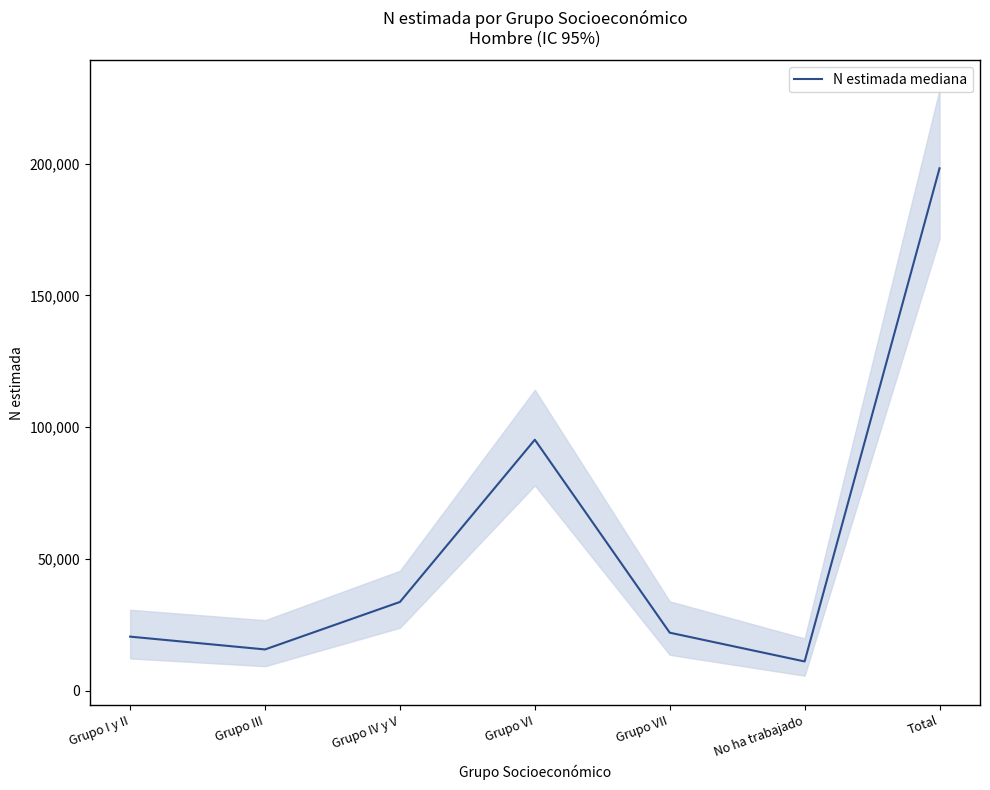

What is the change in value from Grupo I y II to No ha trabajado?

-9422